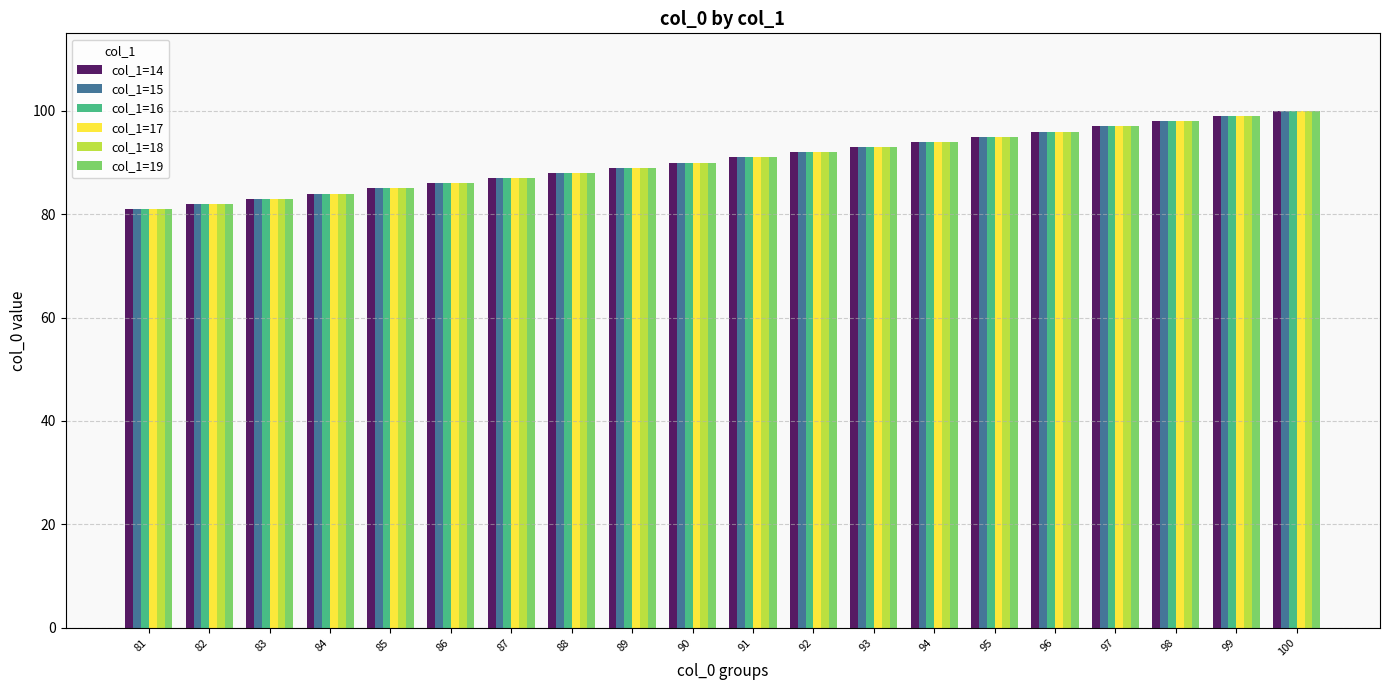

How many categories are shown in the chart?

20